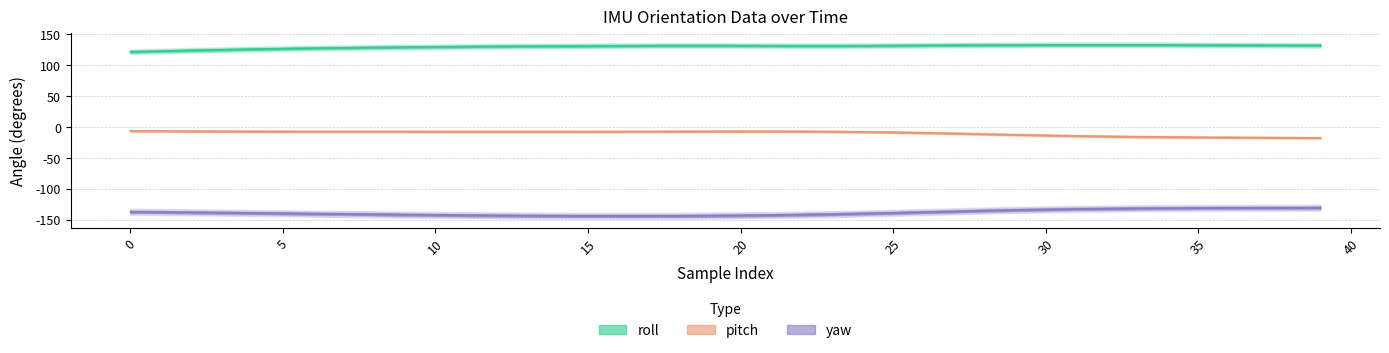

What is the minimum value for pitch?

-17.5